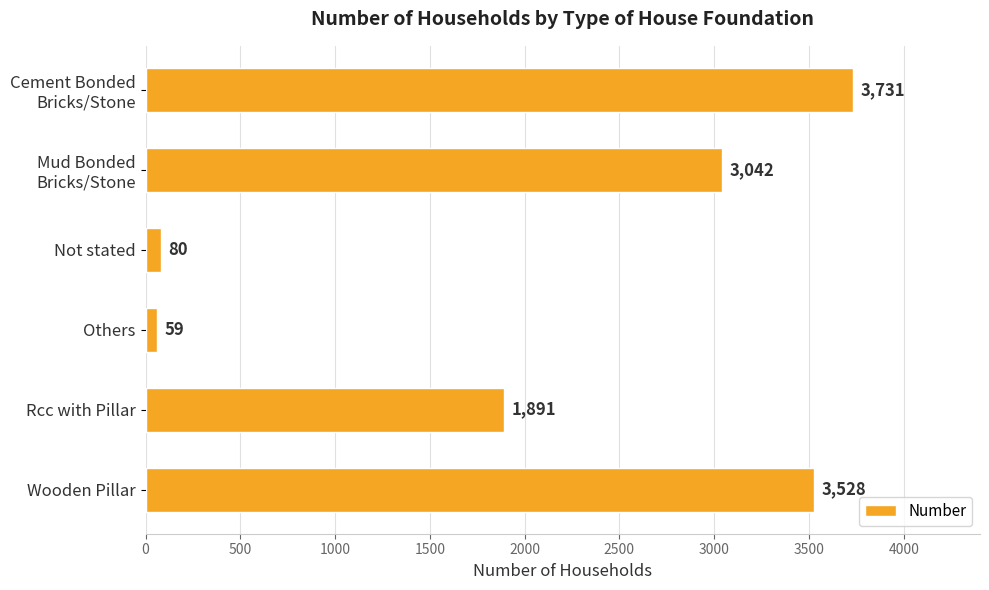

Reading top to bottom, transcribe all the data shown in this chart.

3731	3042	80	59	1891	3528